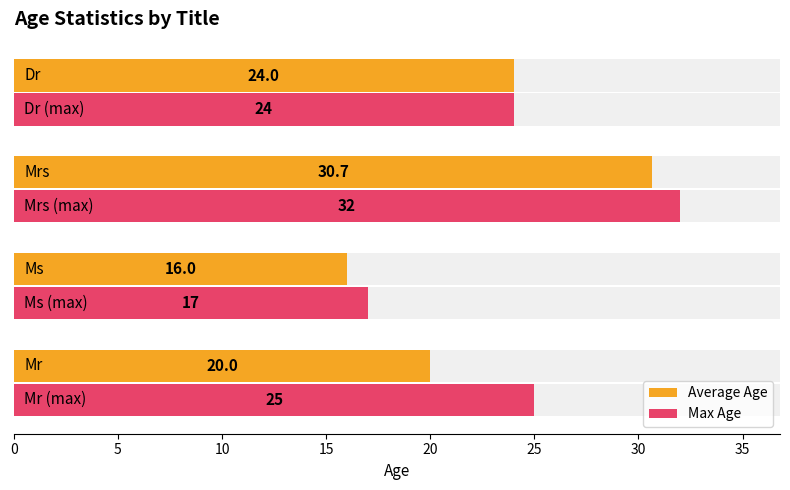

How many values in the Max Age series are below 25?

2